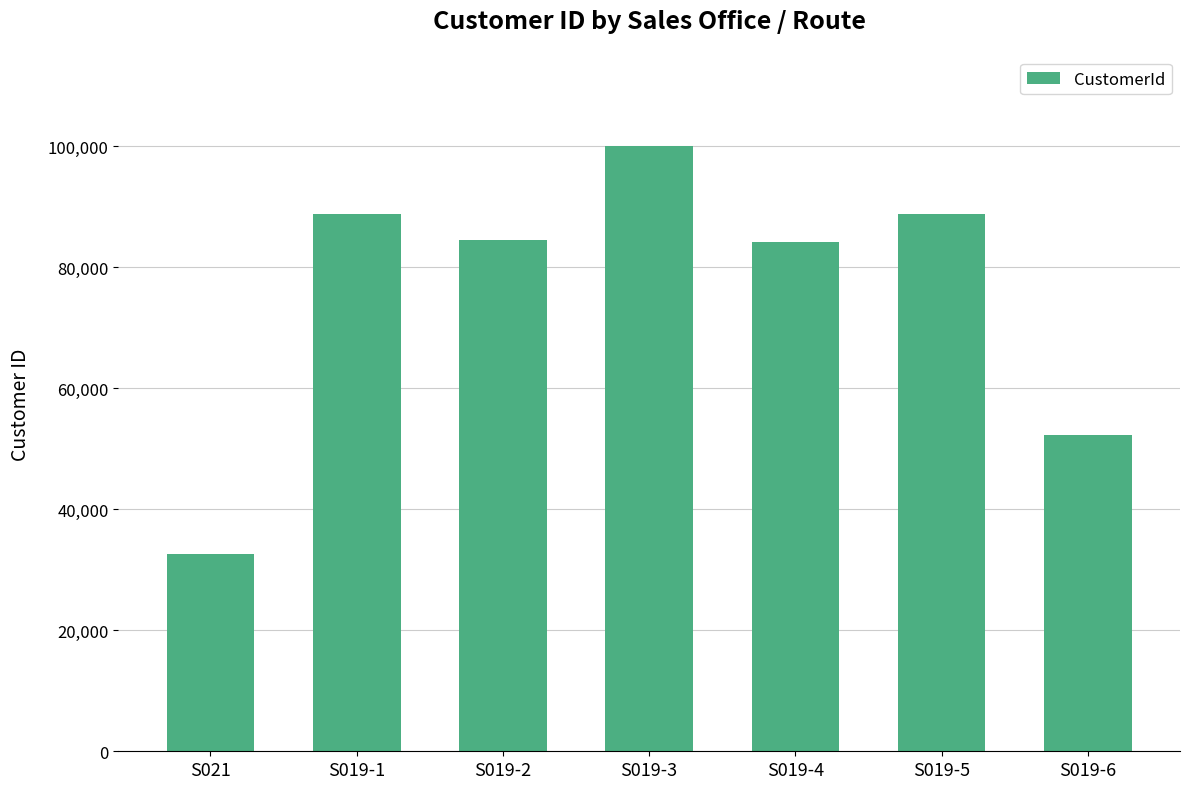

What is the change in value from S019-1 to S019-2?

-4363